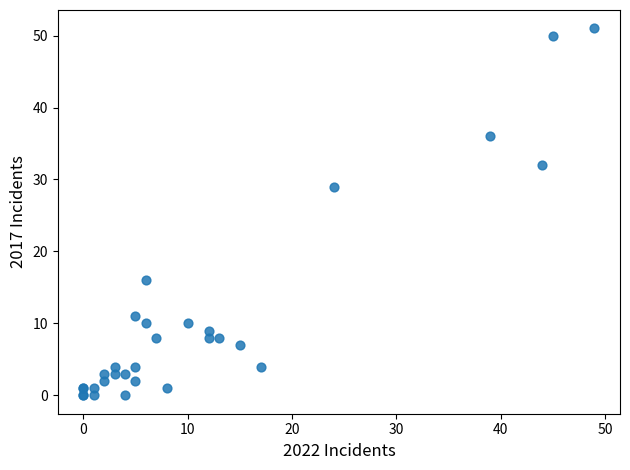

What Y value in the scatter plot is closest to 25?

29